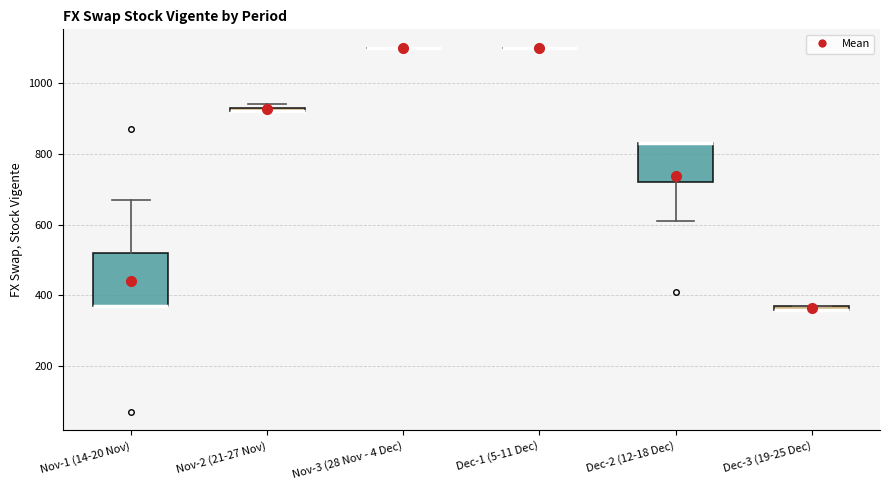

Where is the lower edge of the box for Nov-1 (14-20 Nov) on the y-axis? The values are not printed on the chart, so give them approximately, as read against the axis.

380